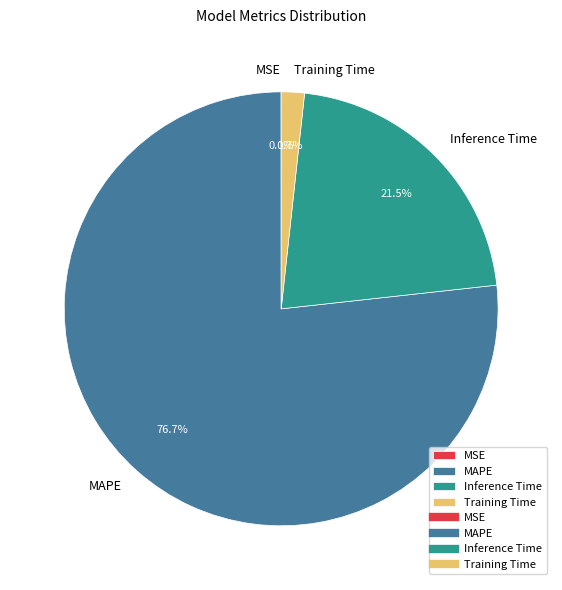

Is there any slice that represents more than half of the pie?

Yes